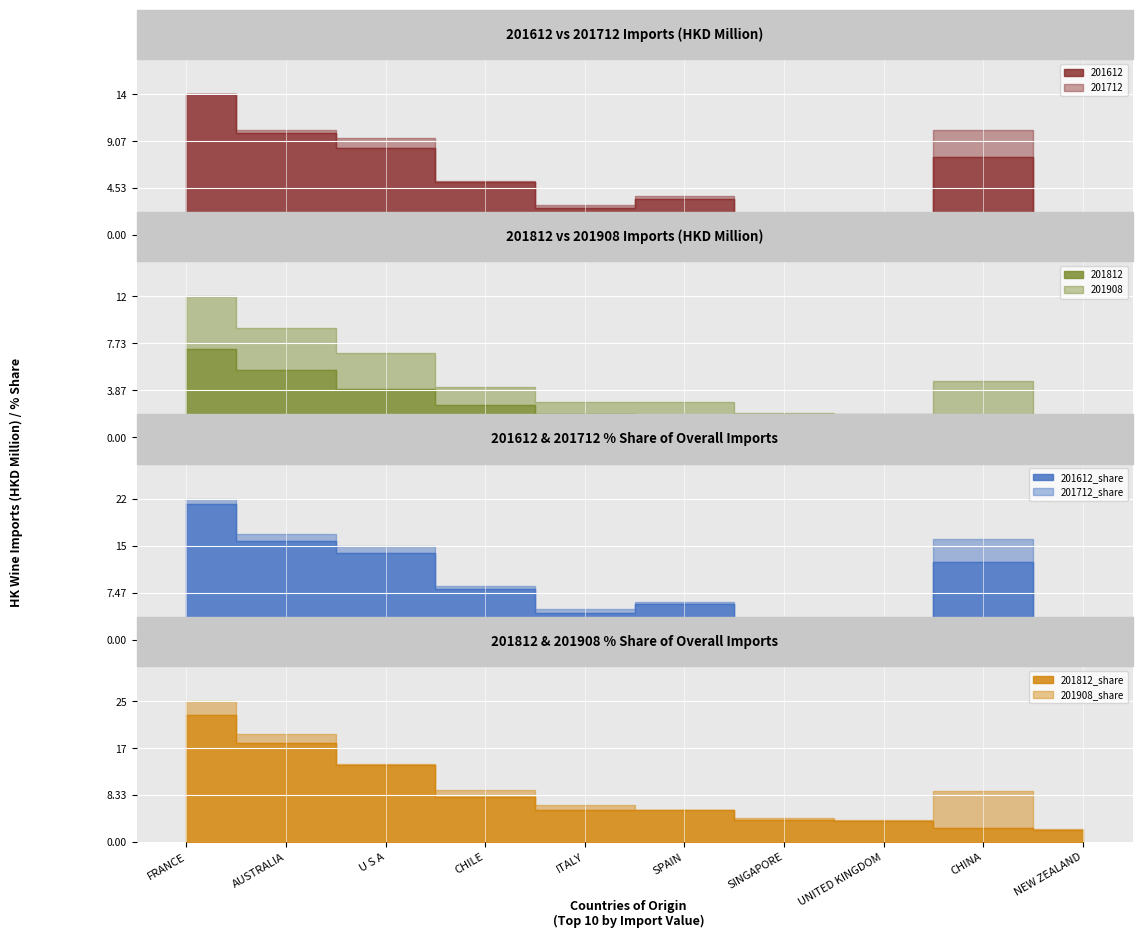

What is the difference between the highest and lowest values at 2?

5.4